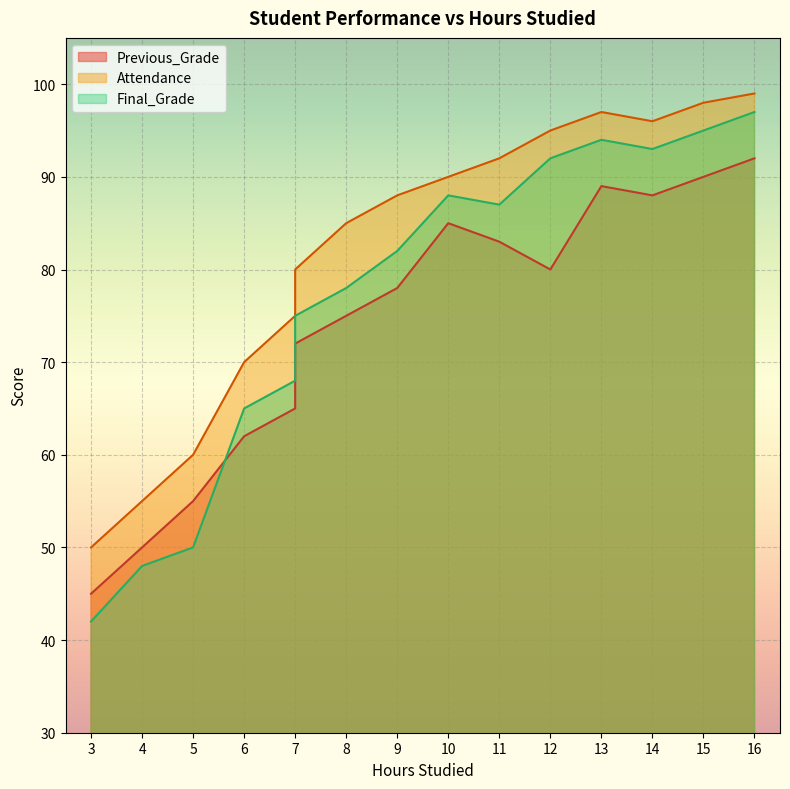

At which category does Final_Grade reach its first local valley?

11